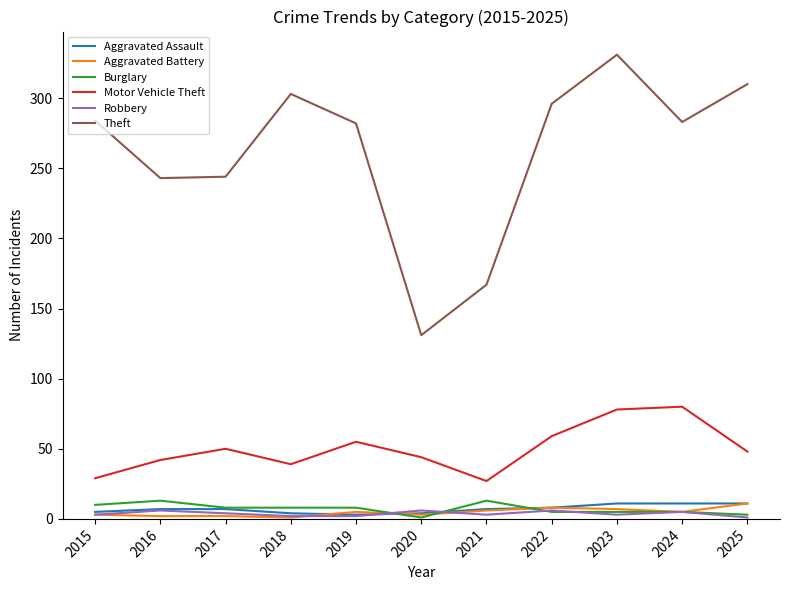

Which series has the widest spread of values?

Theft